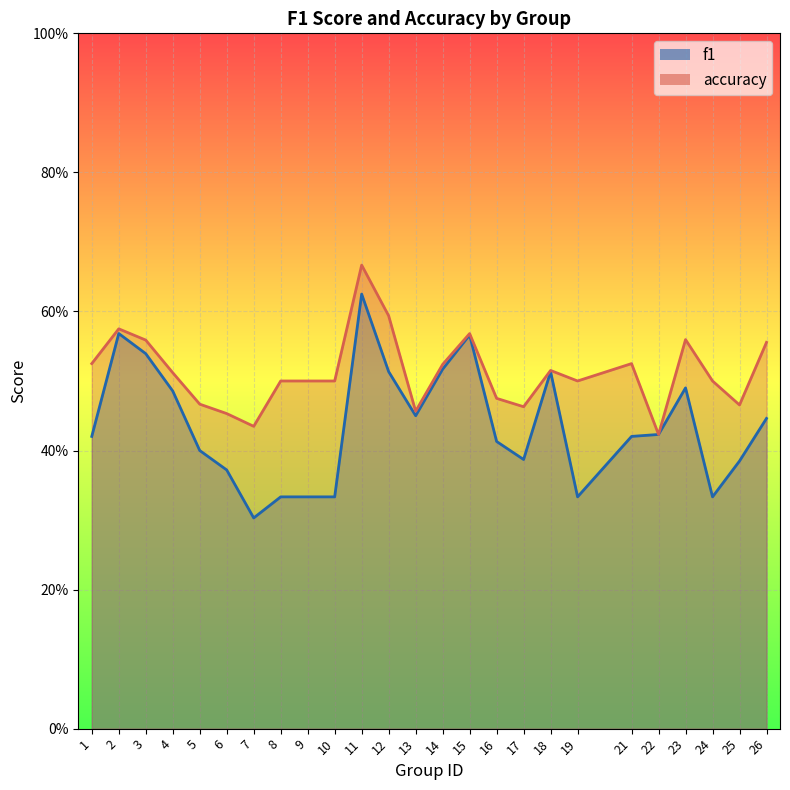

Rank the series by their maximum value, from lowest to highest.

f1, accuracy